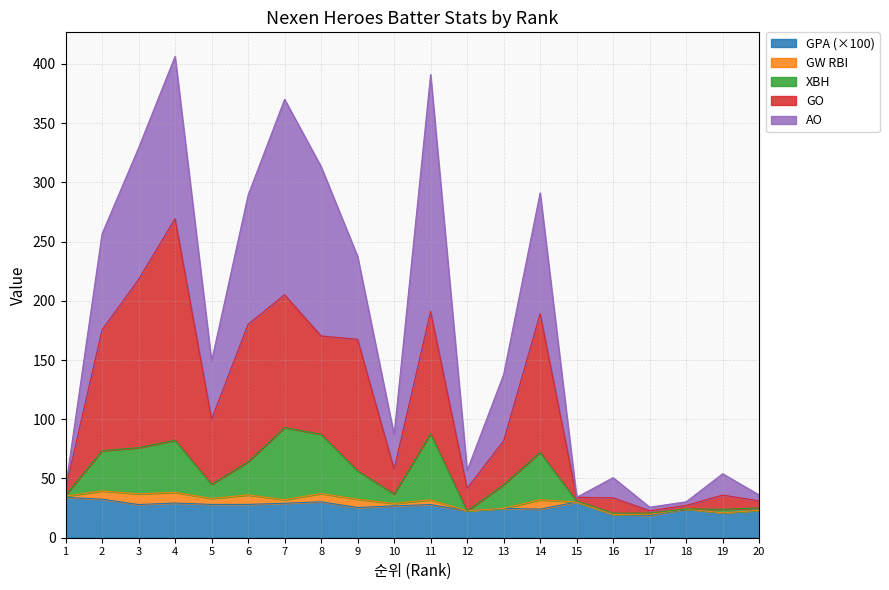

What are all the series names shown in the legend?

GPA (×100), GW RBI, XBH, GO, AO